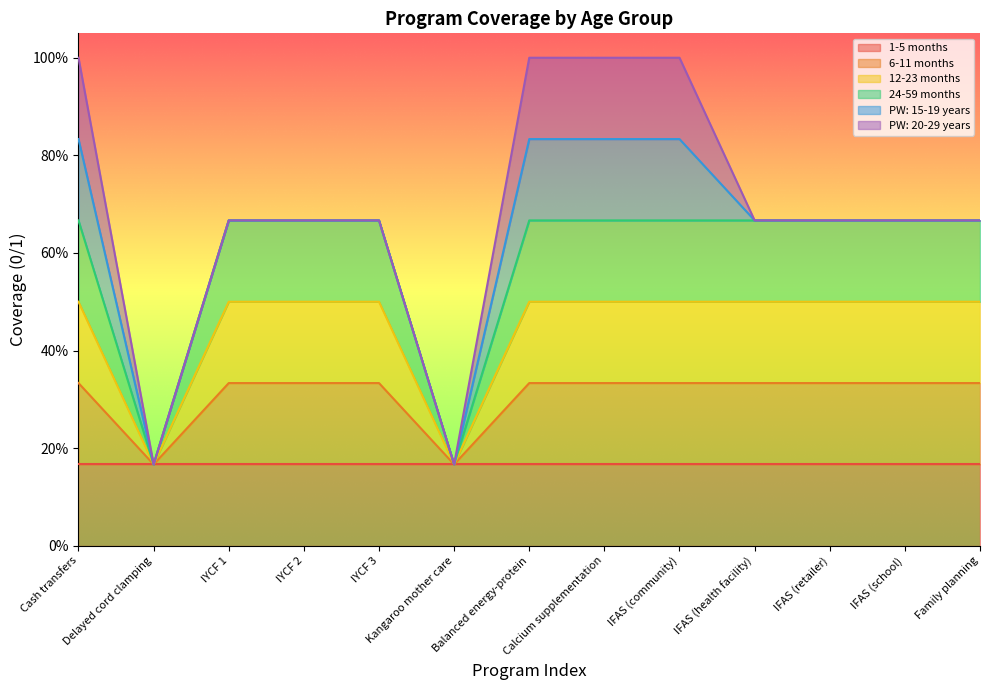

List the labels in order of 12-23 months value, largest first.

Cash transfers, IYCF 1, IYCF 2, IYCF 3, Balanced energy-protein, Calcium supplementation, IFAS (community), IFAS (health facility), IFAS (retailer), IFAS (school), Family planning, Delayed cord clamping, Kangaroo mother care